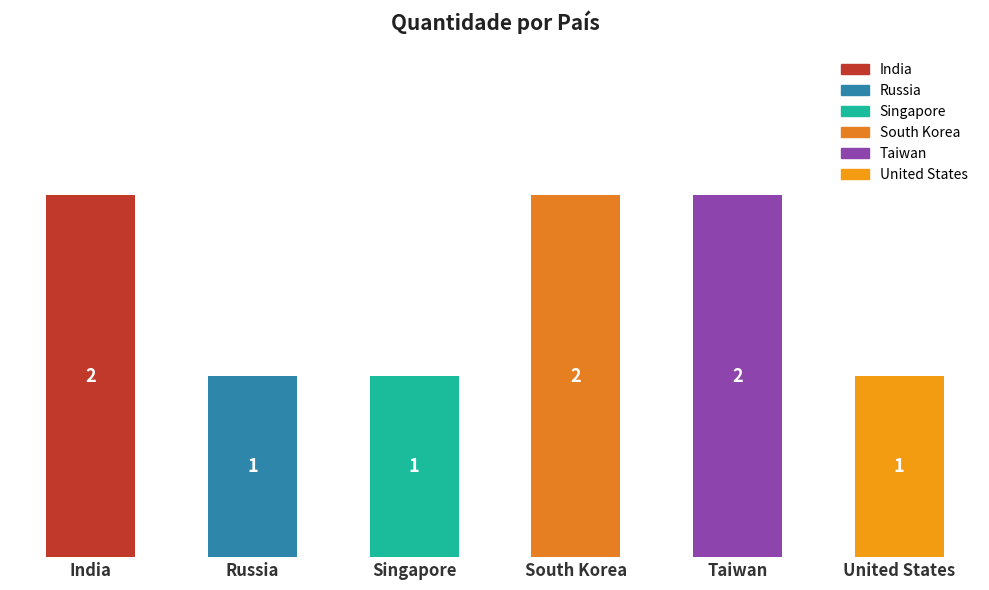

Approximately how many times larger is the value at India compared to United States?

2.0